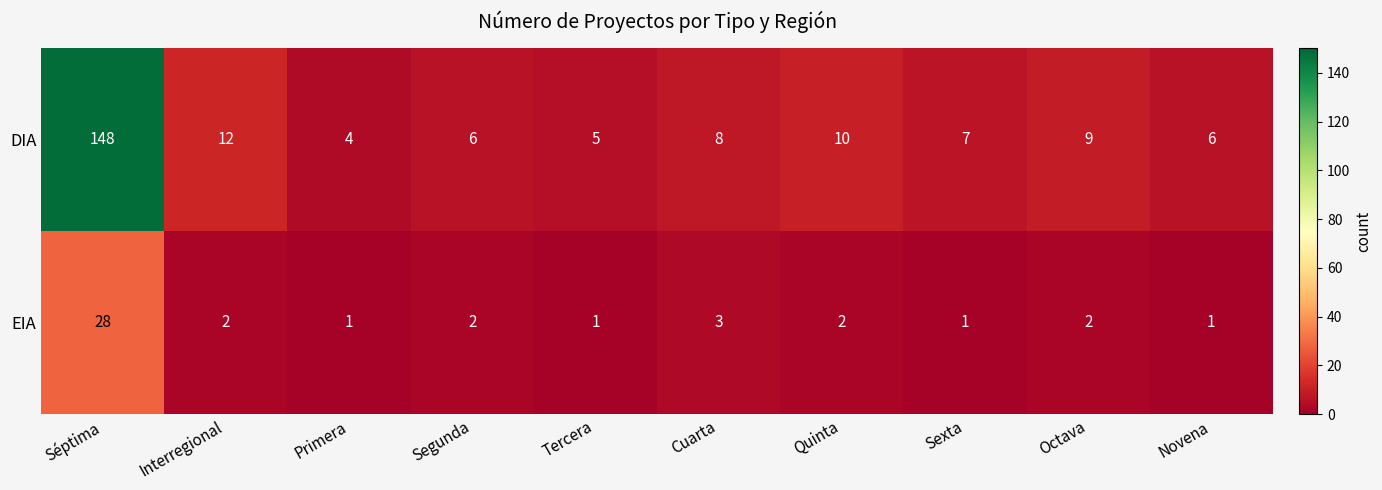

Rank the series by their maximum value, from lowest to highest.

EIA, DIA